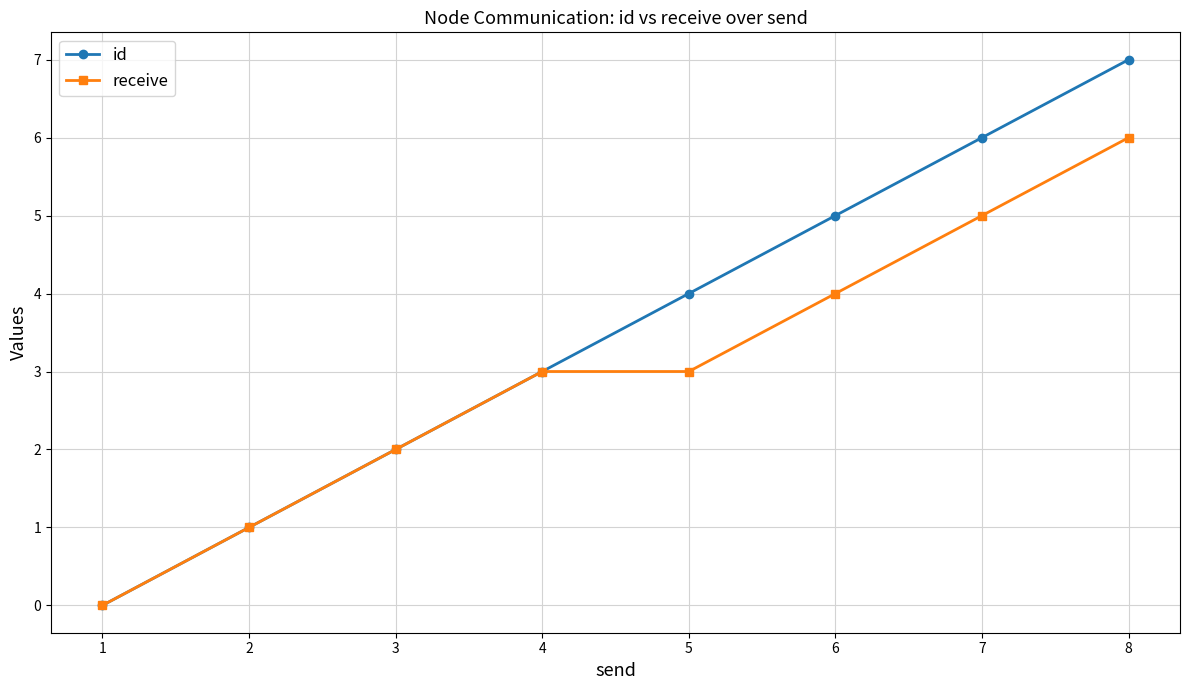

How many positive values does the receive series have?

7